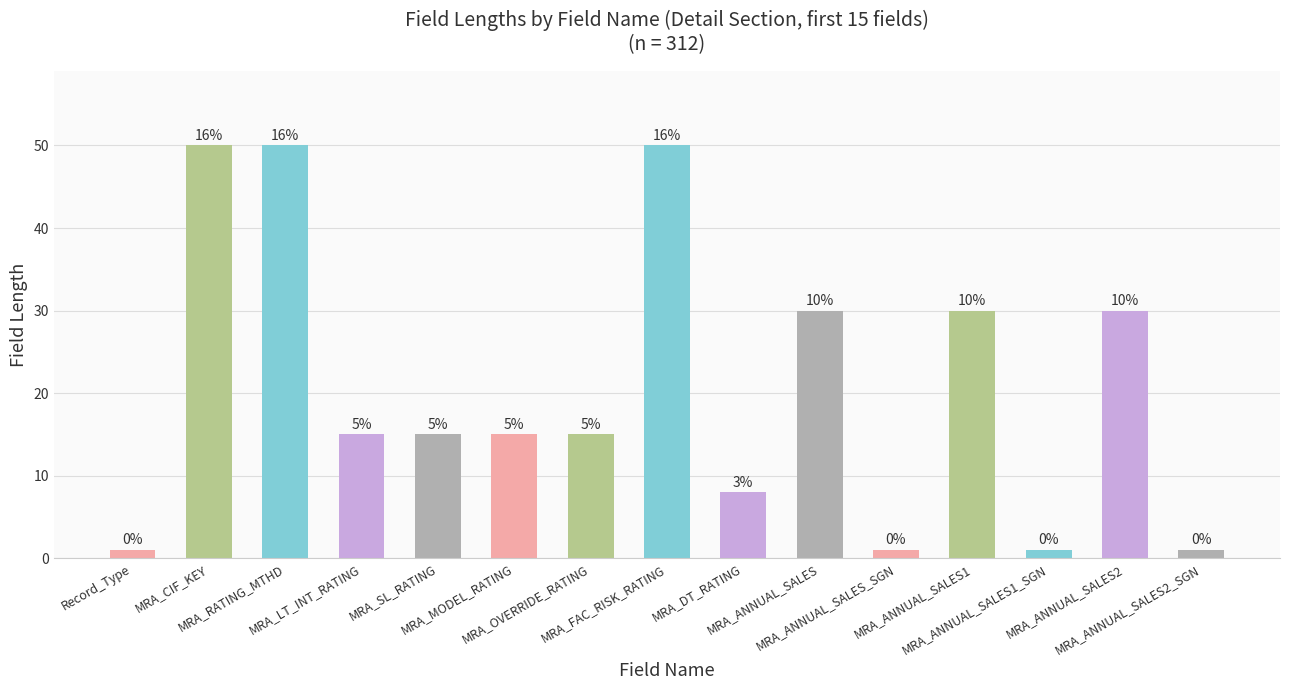

Reading left to right, list all the values displayed in this chart.

1	50	50	15	15	15	15	50	8	30	1	30	1	30	1